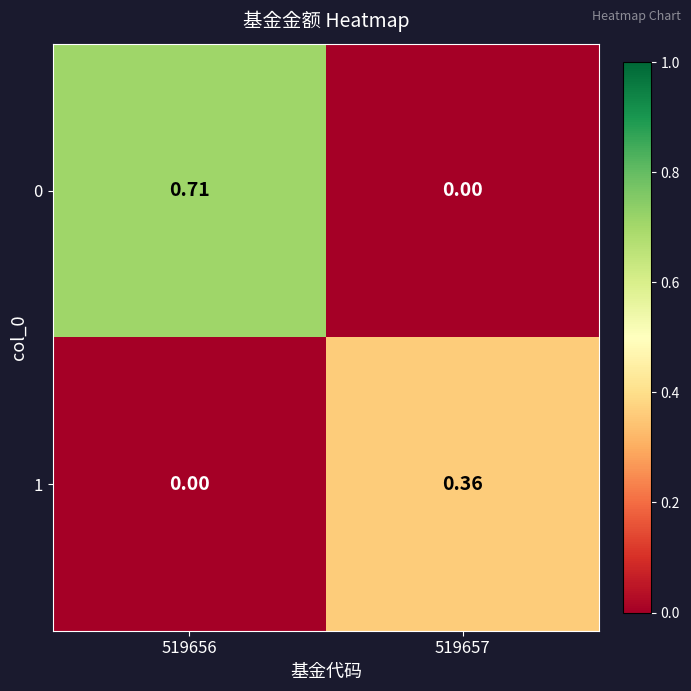

Is the value of 1 at 519656 greater than the value of 0 at 519656?

No